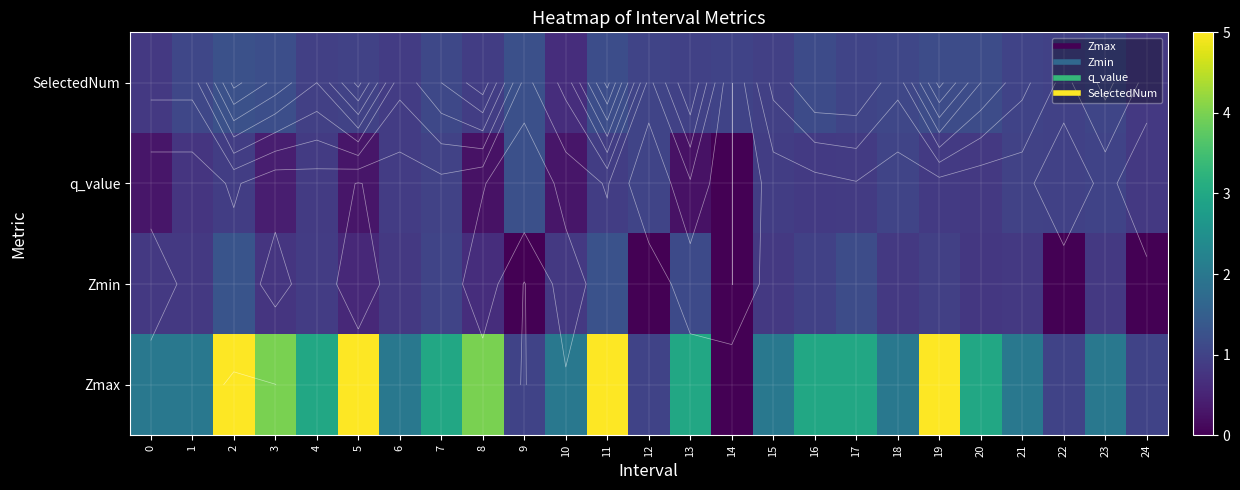

What is the approximate value of SelectedNum at 15?

0.9